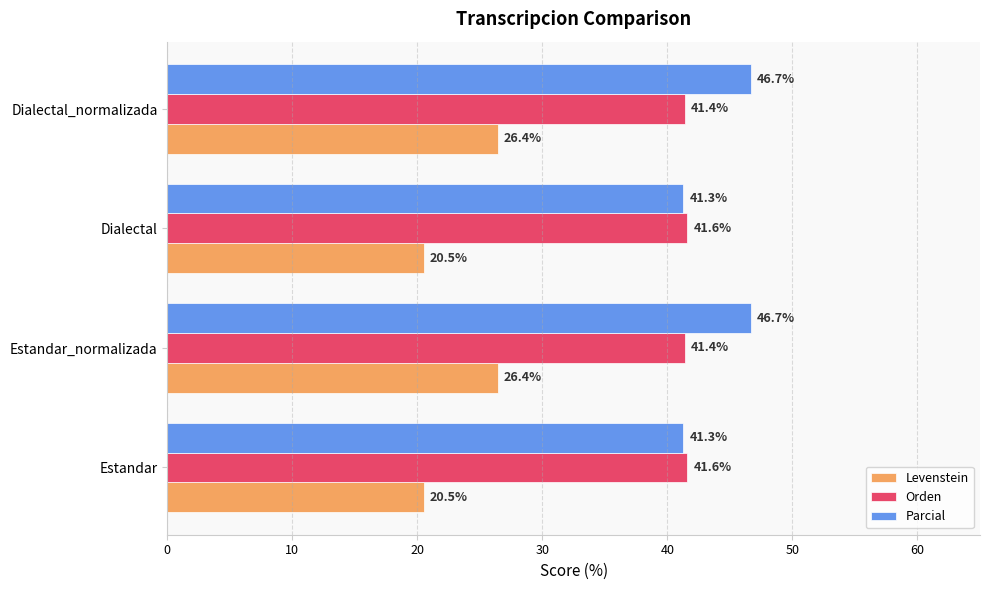

Is the value of Orden at Dialectal_normalizada greater than the value of Parcial at Estandar?

Yes